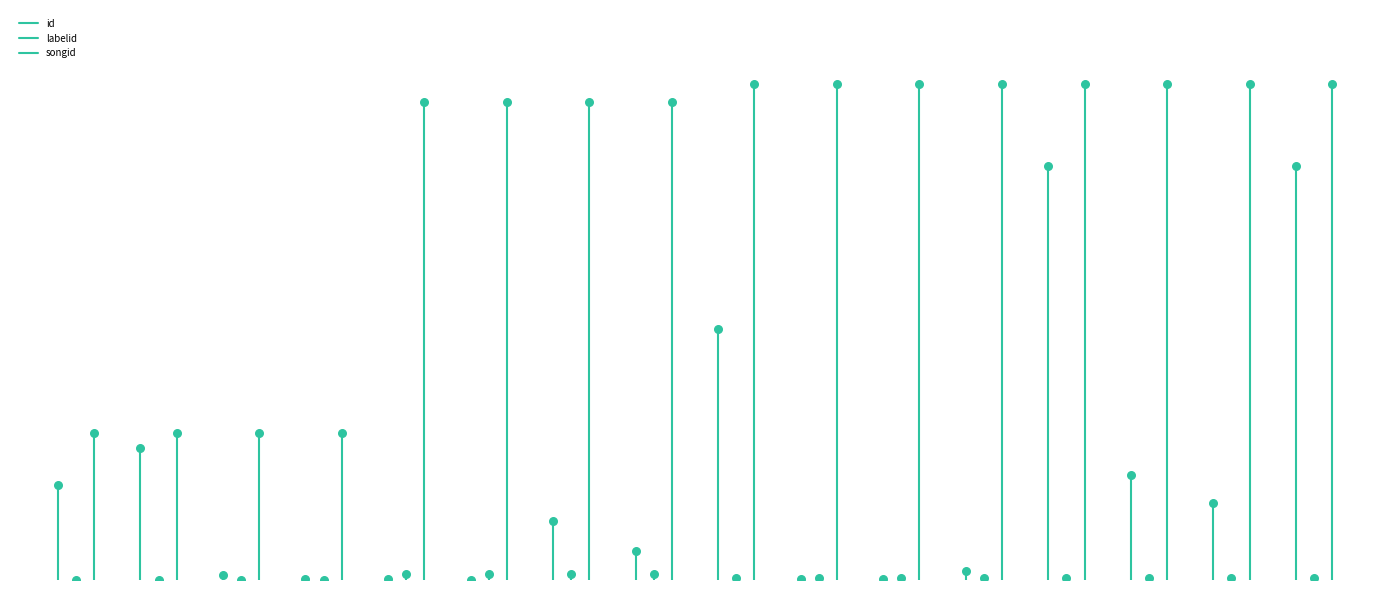

Which series has the largest Y range (max minus min)?

songid